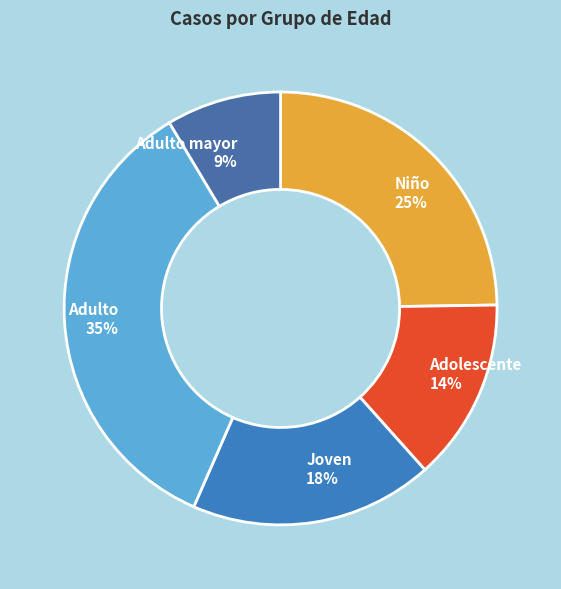

Is there a majority slice in this chart?

No